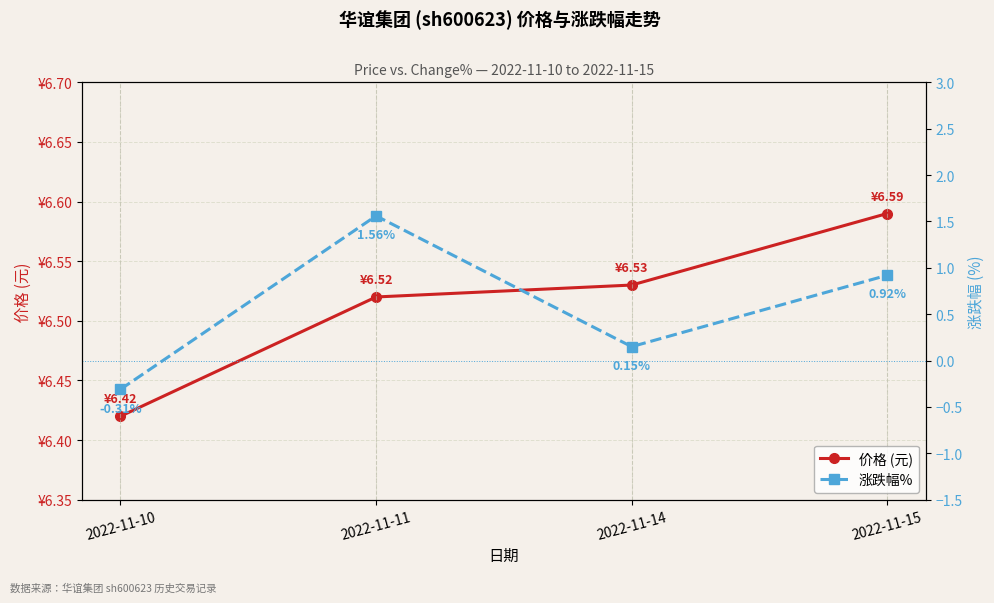

Reading right to left, extract all data points from this chart.

价格 (元): 2022-11-15=6.6	2022-11-14=6.5	2022-11-11=6.5	2022-11-10=6.4
涨跌幅%: 2022-11-15=0.9	2022-11-14=0.1	2022-11-11=1.6	2022-11-10=-0.3